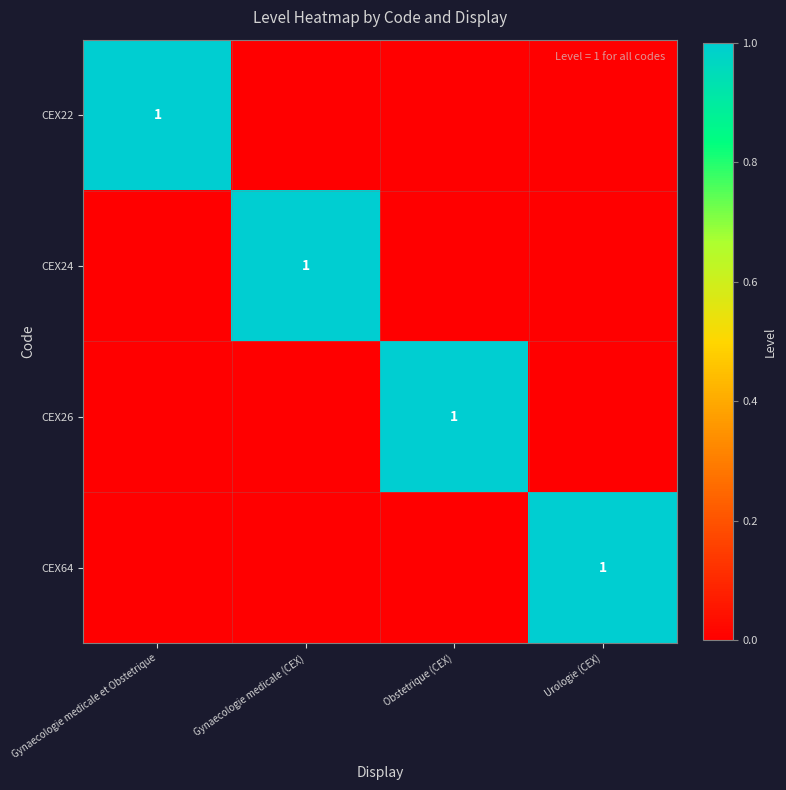

Rank the categories by CEX24 value from highest to lowest.

Gynaecologie medicale (CEX), Gynaecologie medicale et Obstetrique, Obstetrique (CEX), Urologie (CEX)